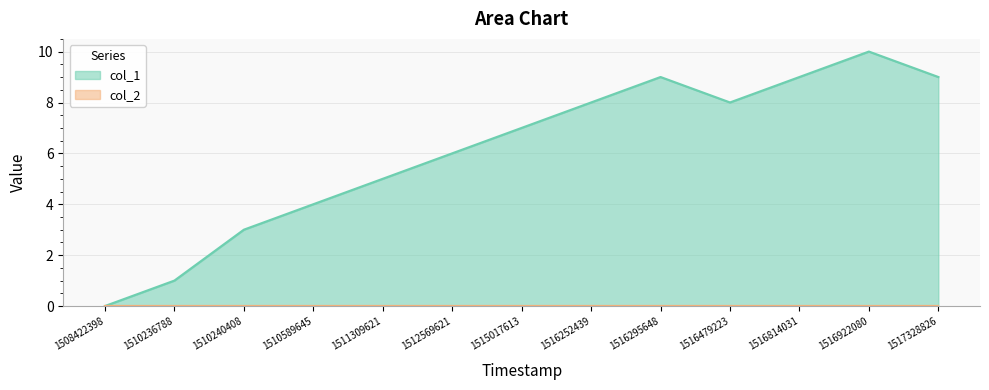

Rank the categories by value from lowest to highest.

1508422398, 1510236788, 1510240408, 1510589645, 1511309621, 1512569621, 1515017613, 1516252439, 1516479223, 1516295648, 1516814031, 1517328826, 1516922080